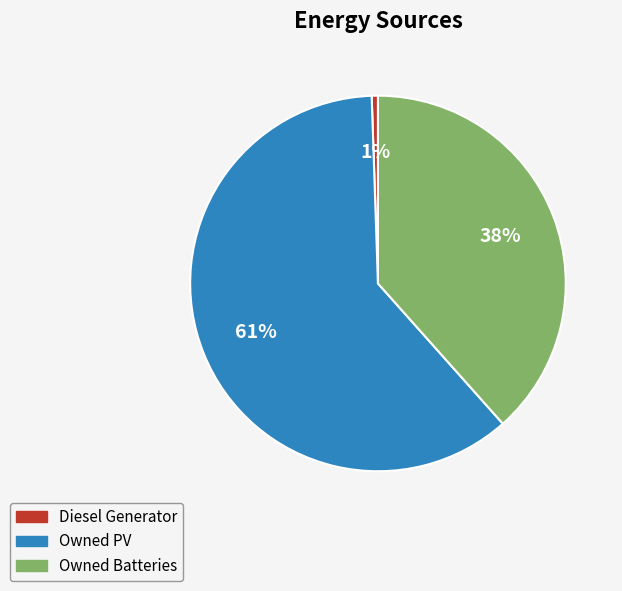

How many slices are in this pie chart?

3